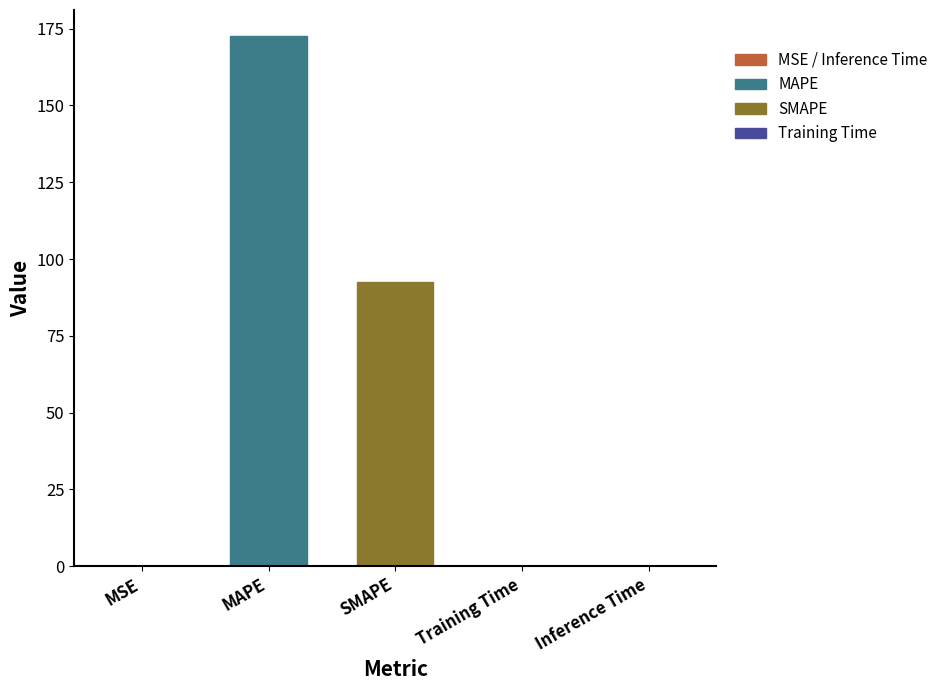

What is the sum of all values?

265.1